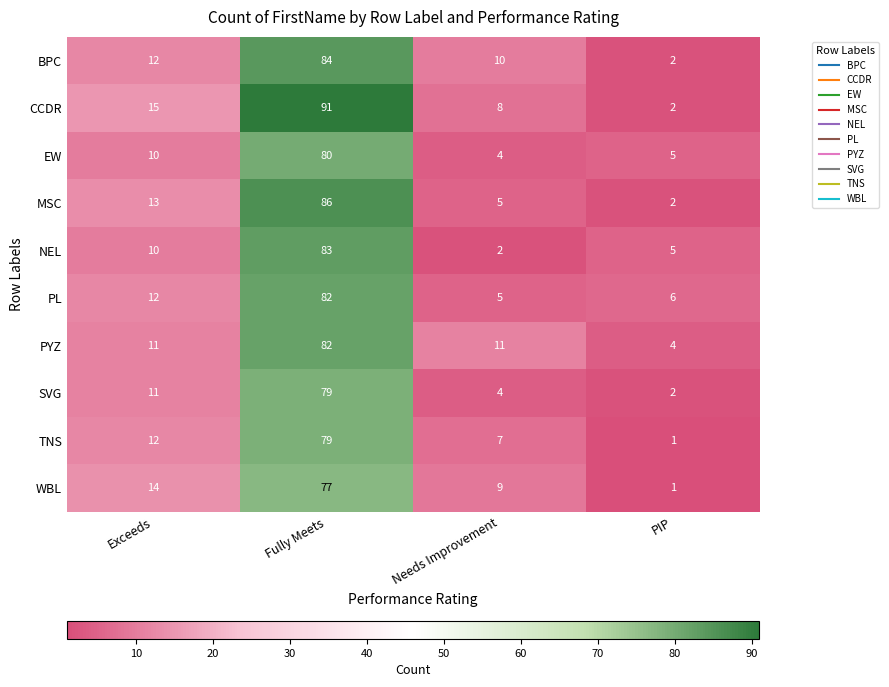

Count the number of data series in this chart.

10